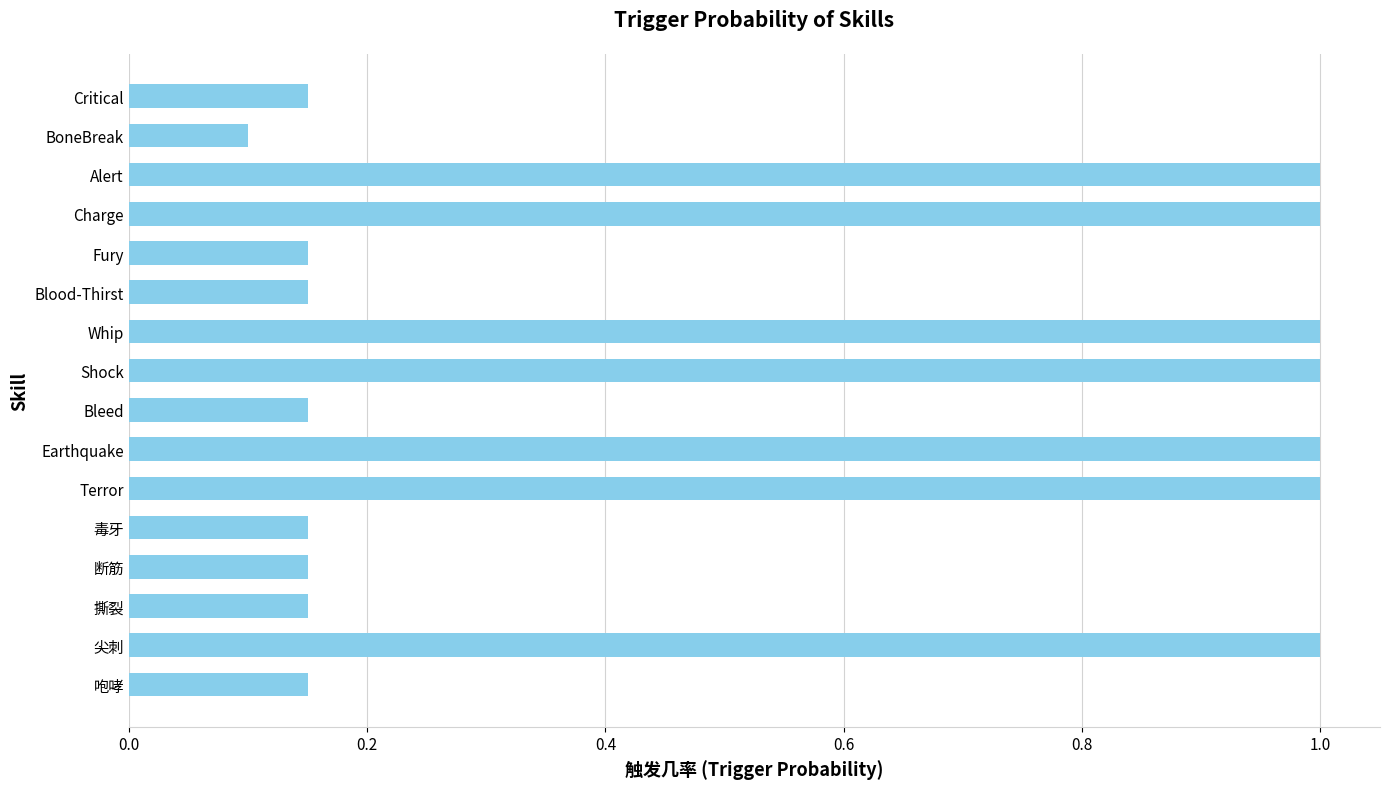

The value at Shock is 0.7. True or false?

False